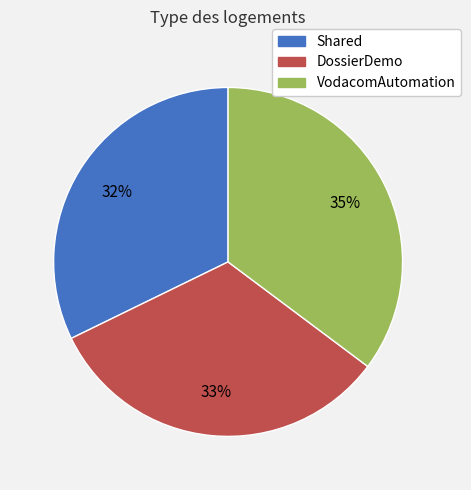

To the nearest percent, what portion does VodacomAutomation represent?

35%